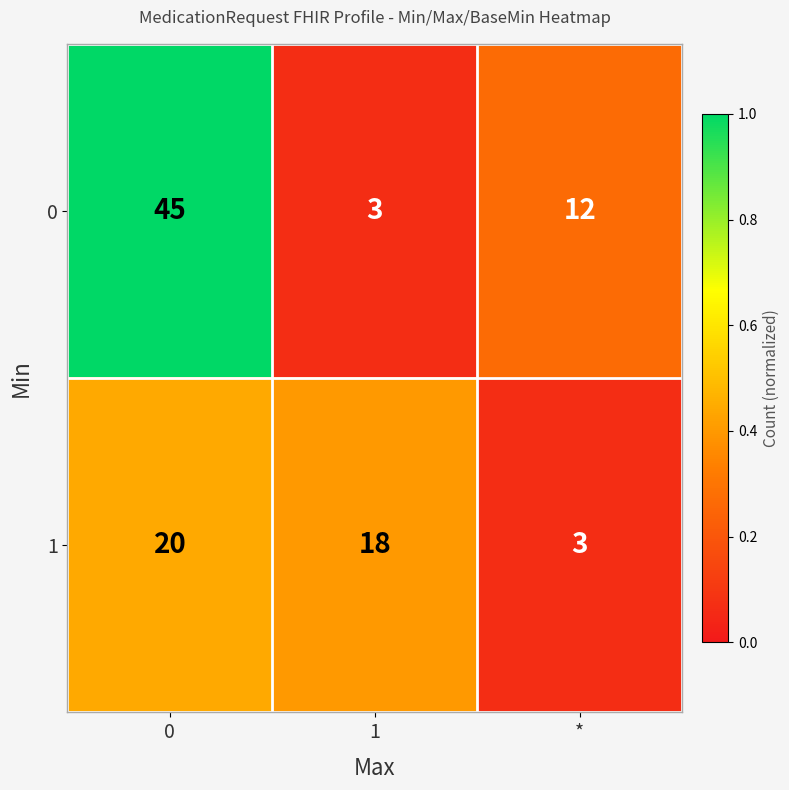

Which series changed the most between 0 and *?

0